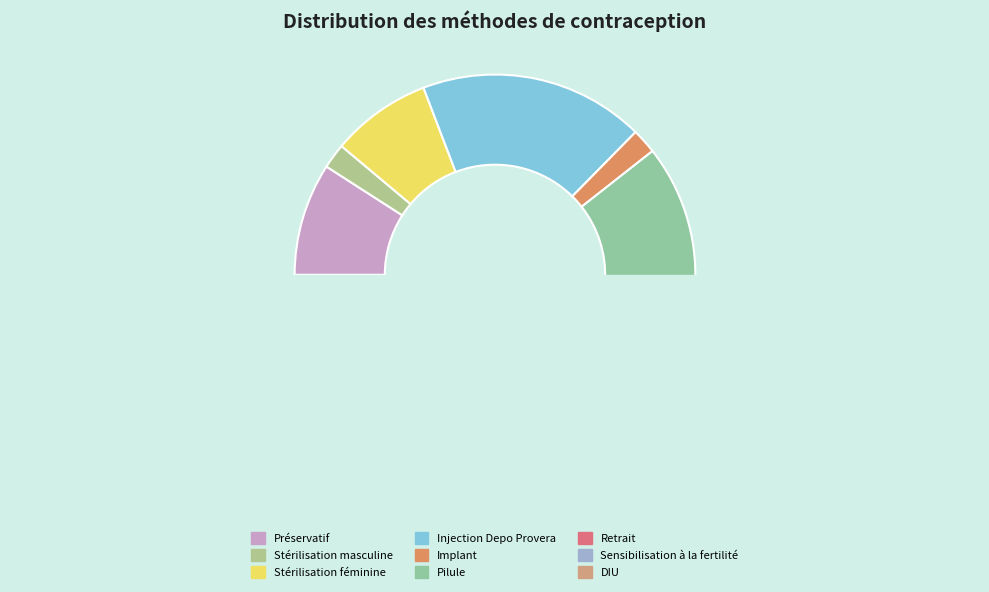

Does Sensibilisation à la fertilité represent more than half of the total?

No